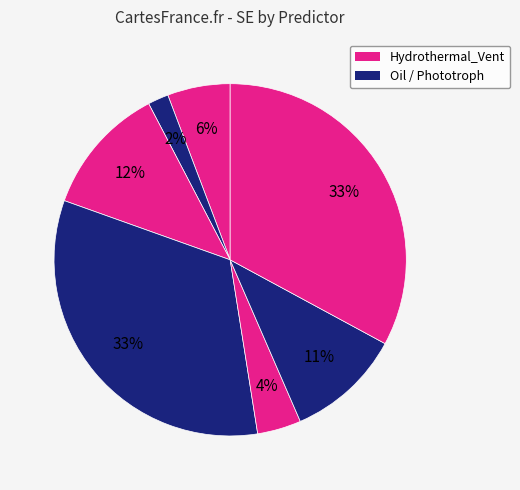

How many segments does this pie chart have?

7